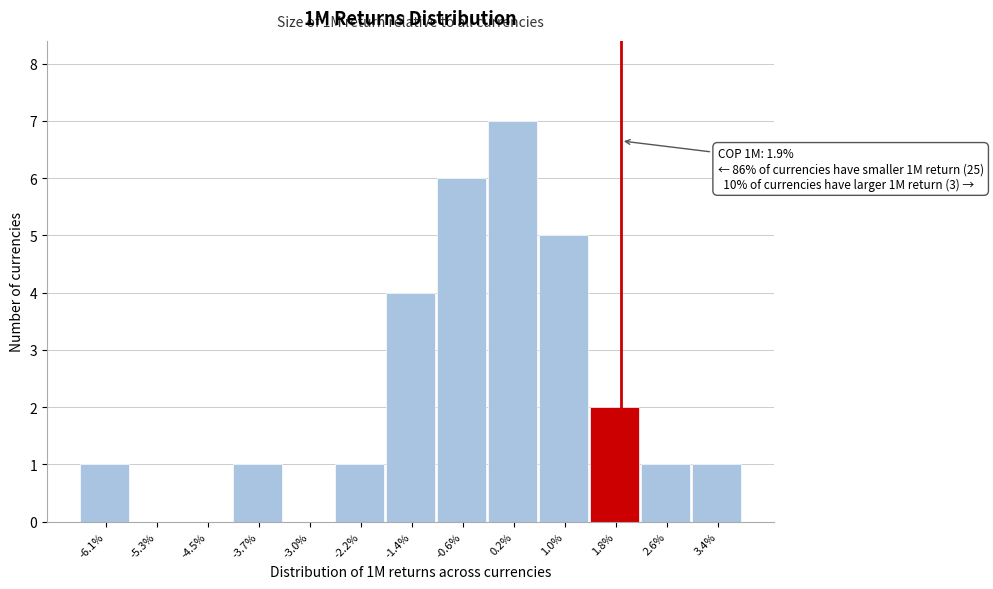

Reading left to right, list all the values displayed in this chart.

-6.1%=1	-5.3%=0	-4.5%=0	-3.7%=1	-3.0%=0	-2.2%=1	-1.4%=4	-0.6%=6	0.2%=7	1.0%=5	1.8%=2	2.6%=1	3.4%=1